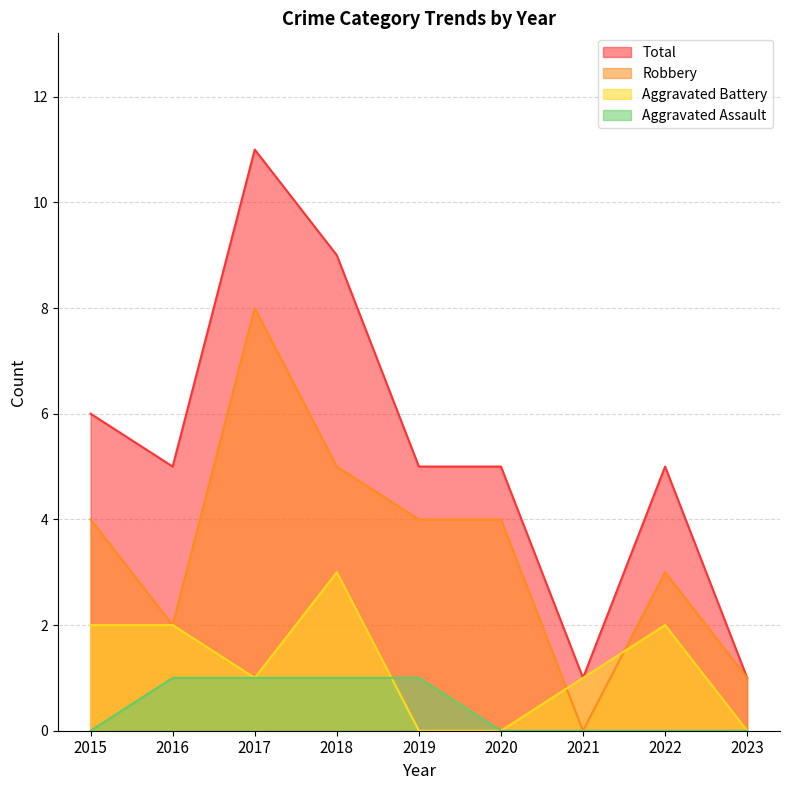

What are all the series names shown in the legend?

Total, Robbery, Aggravated Battery, Aggravated Assault